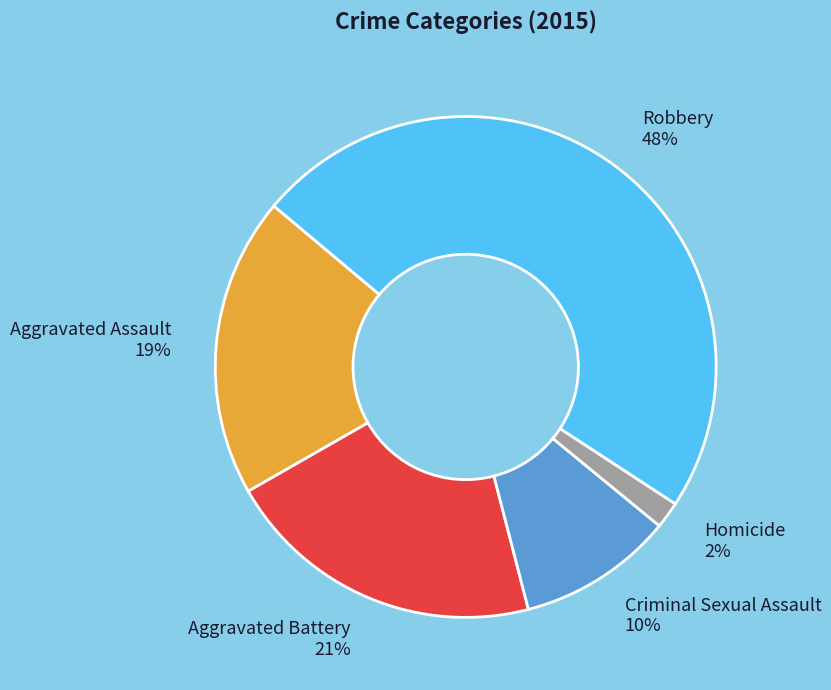

How many slices are in this pie chart?

5